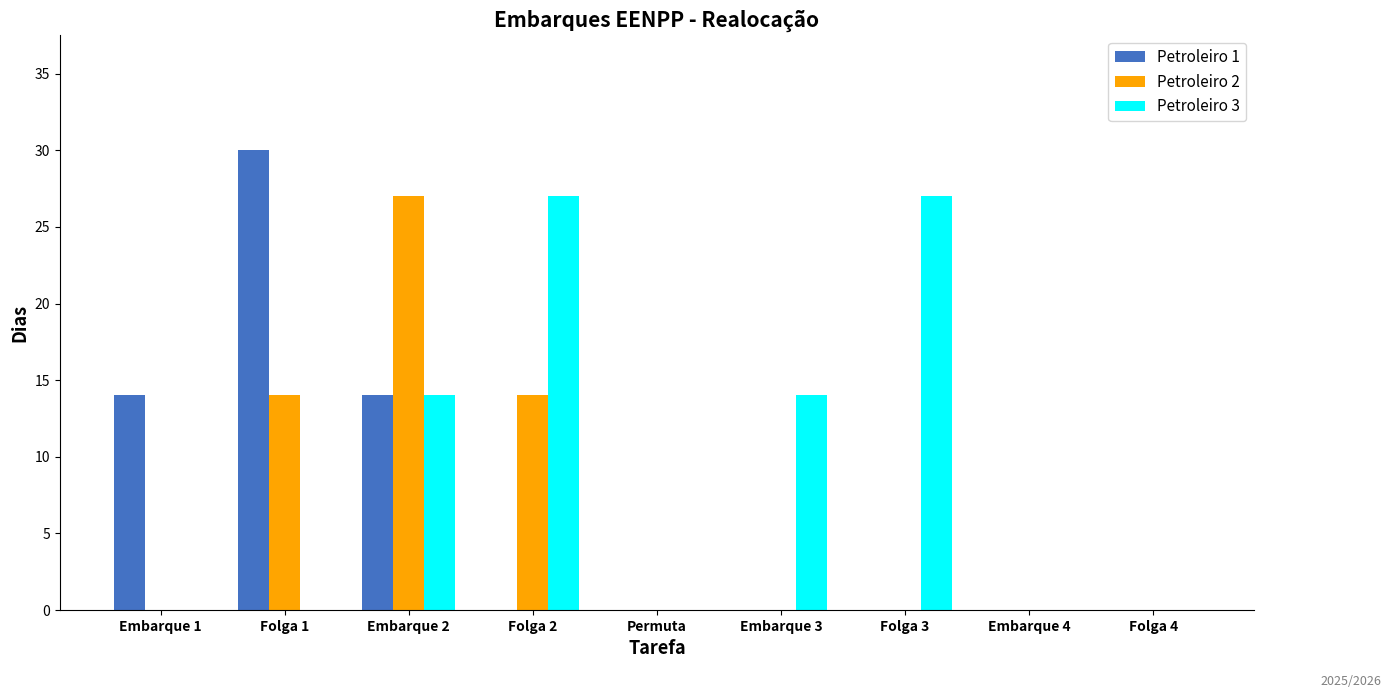

Reading right to left, what are all the values shown in this chart?

Petroleiro 1: Folga 4=0	Embarque 4=0	Folga 3=0	Embarque 3=0	Permuta=0	Folga 2=0	Embarque 2=14	Folga 1=30	Embarque 1=14
Petroleiro 2: Folga 4=0	Embarque 4=0	Folga 3=0	Embarque 3=0	Permuta=0	Folga 2=14	Embarque 2=27	Folga 1=14	Embarque 1=0
Petroleiro 3: Folga 4=0	Embarque 4=0	Folga 3=27	Embarque 3=14	Permuta=0	Folga 2=27	Embarque 2=14	Folga 1=0	Embarque 1=0